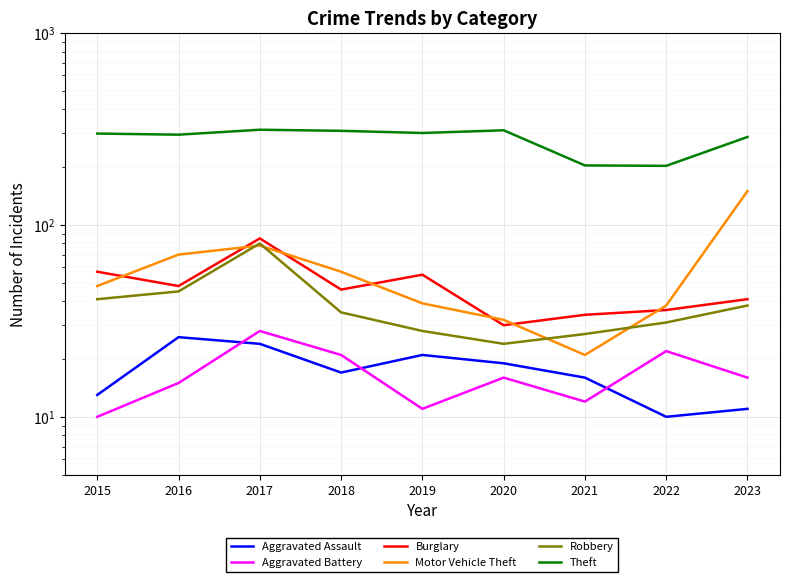

What is the total value across all series at 2023?

543